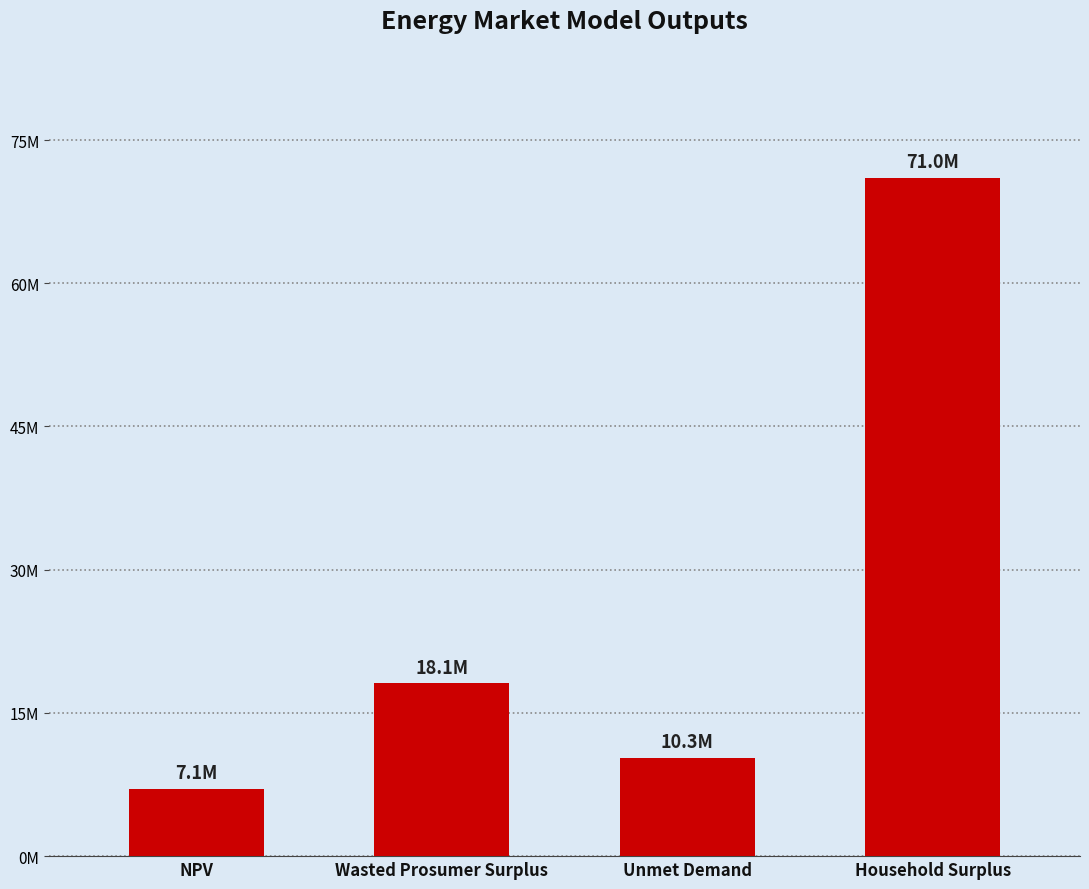

Rank the categories by value from lowest to highest.

NPV, Unmet Demand, Wasted Prosumer Surplus, Household Surplus